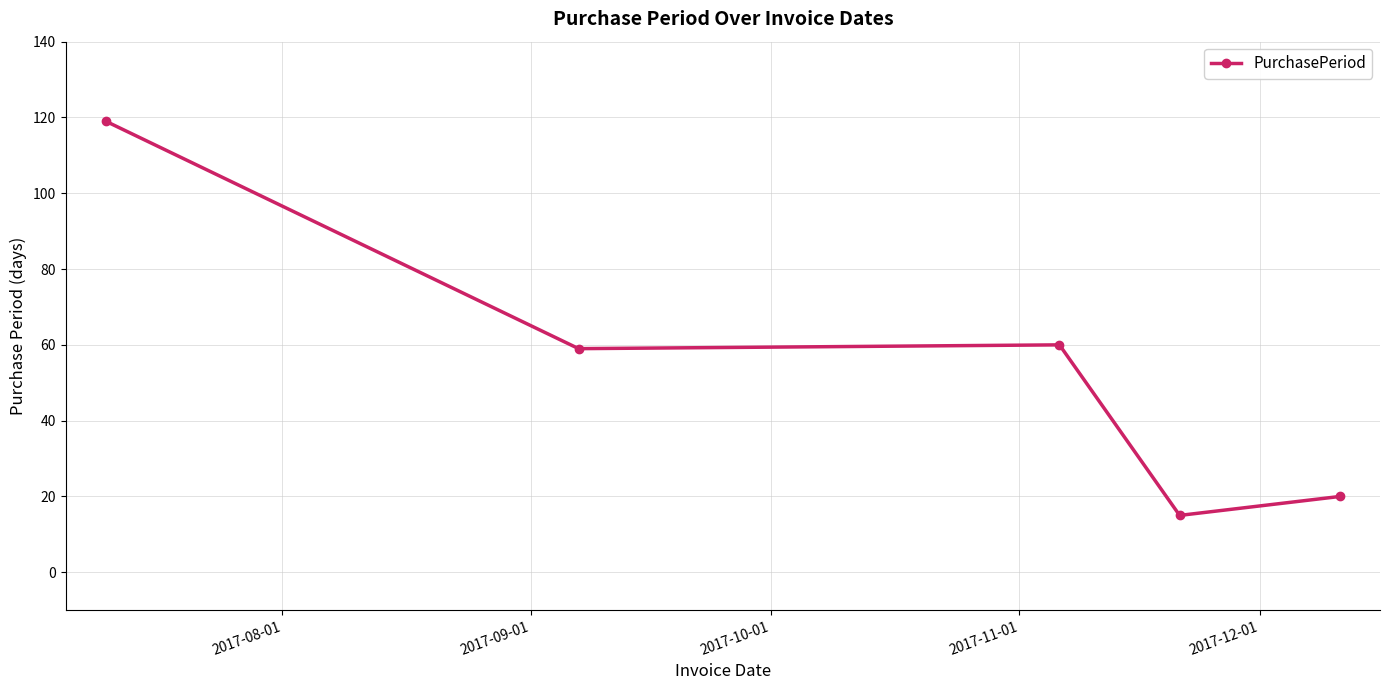

What is the average value?

55